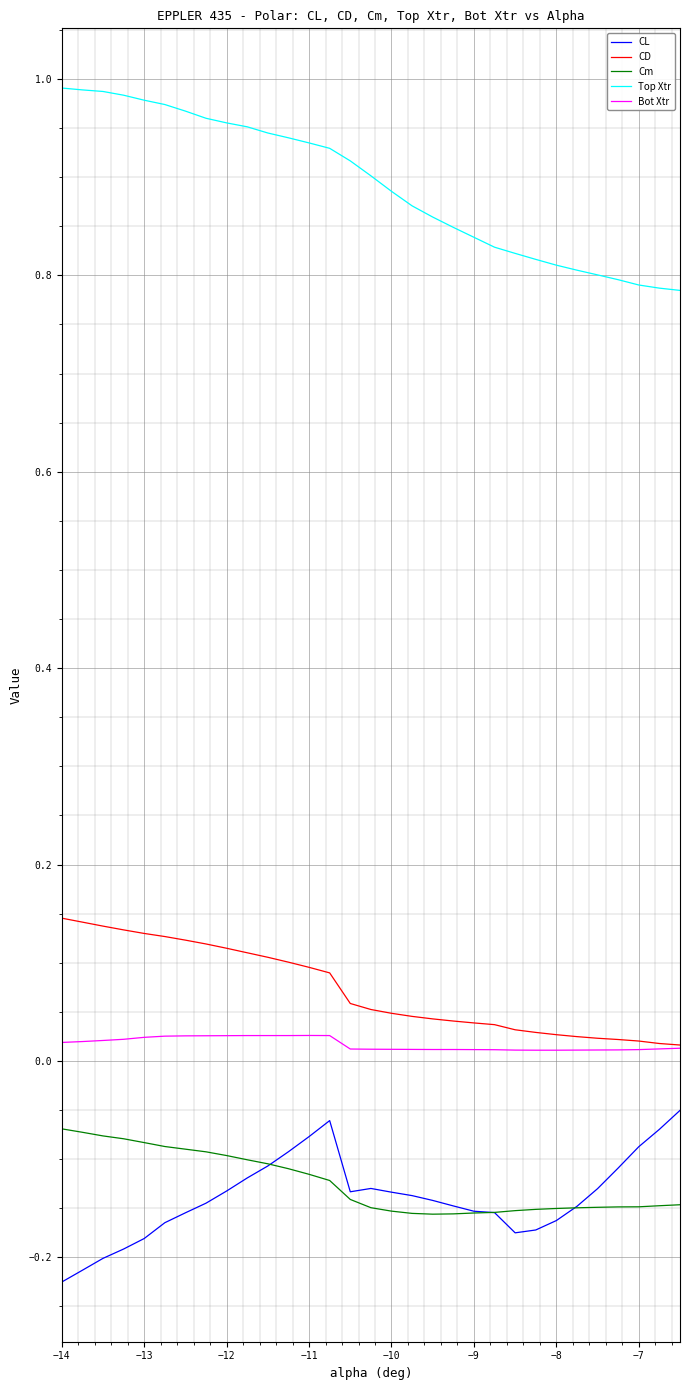

True or false: Bot Xtr and Cm intersect in this chart.

False